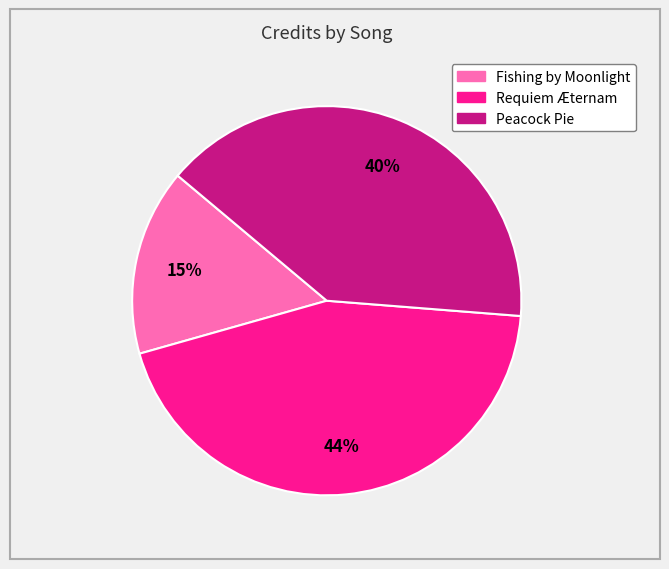

Do Requiem Æternam and Fishing by Moonlight together represent more than half of the pie?

Yes